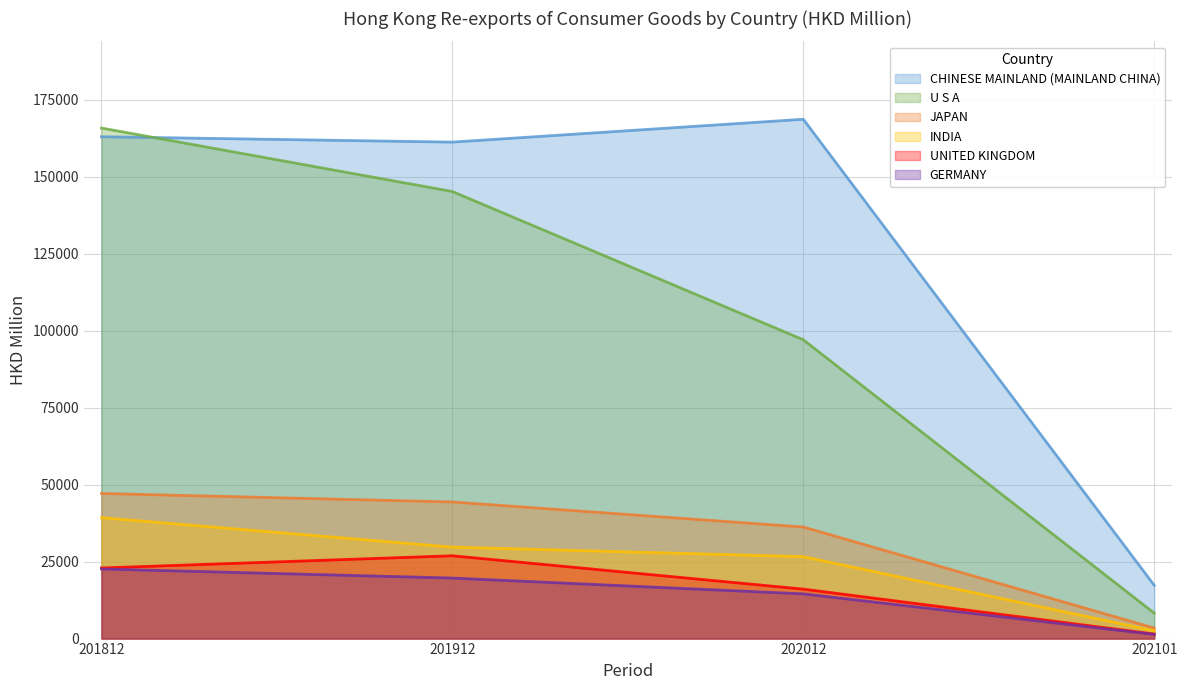

Rank the series at 201812 from lowest to highest value.

GERMANY, UNITED KINGDOM, INDIA, JAPAN, CHINESE MAINLAND (MAINLAND CHINA), U S A